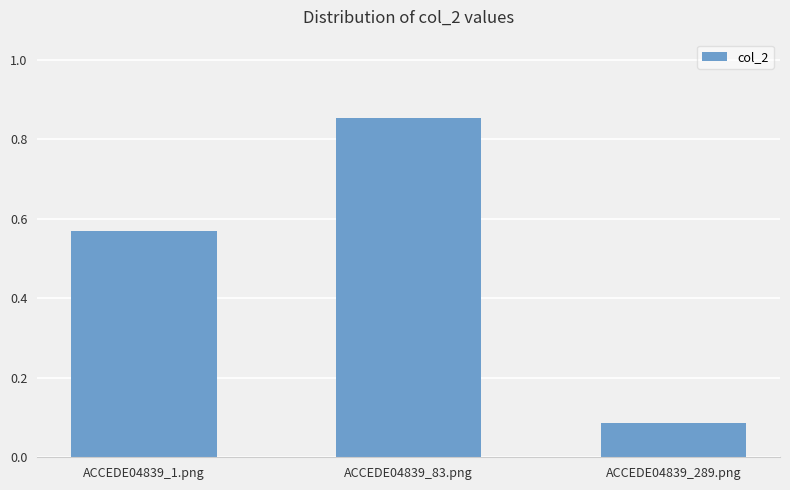

What is the change in value from ACCEDE04839_1.png to ACCEDE04839_289.png?

-0.5